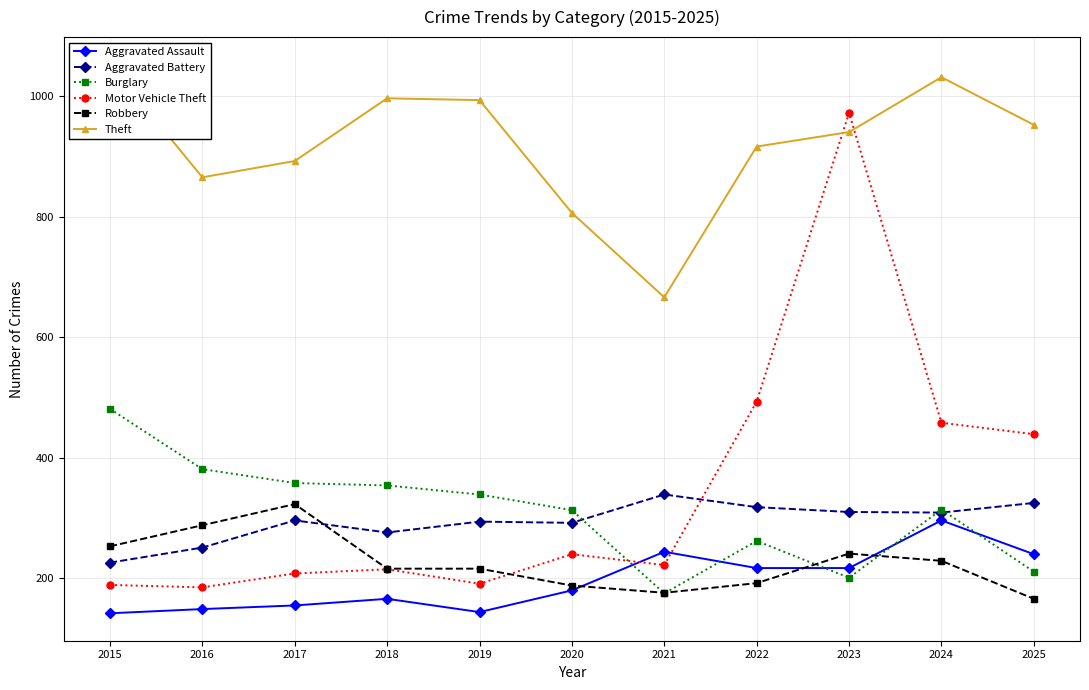

Between which two adjacent categories do Robbery and Burglary first intersect?

2020 and 2021